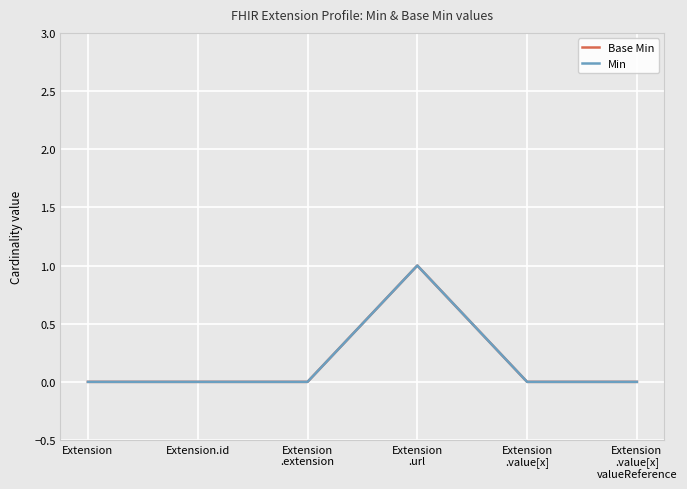

What is the greatest value displayed?

1